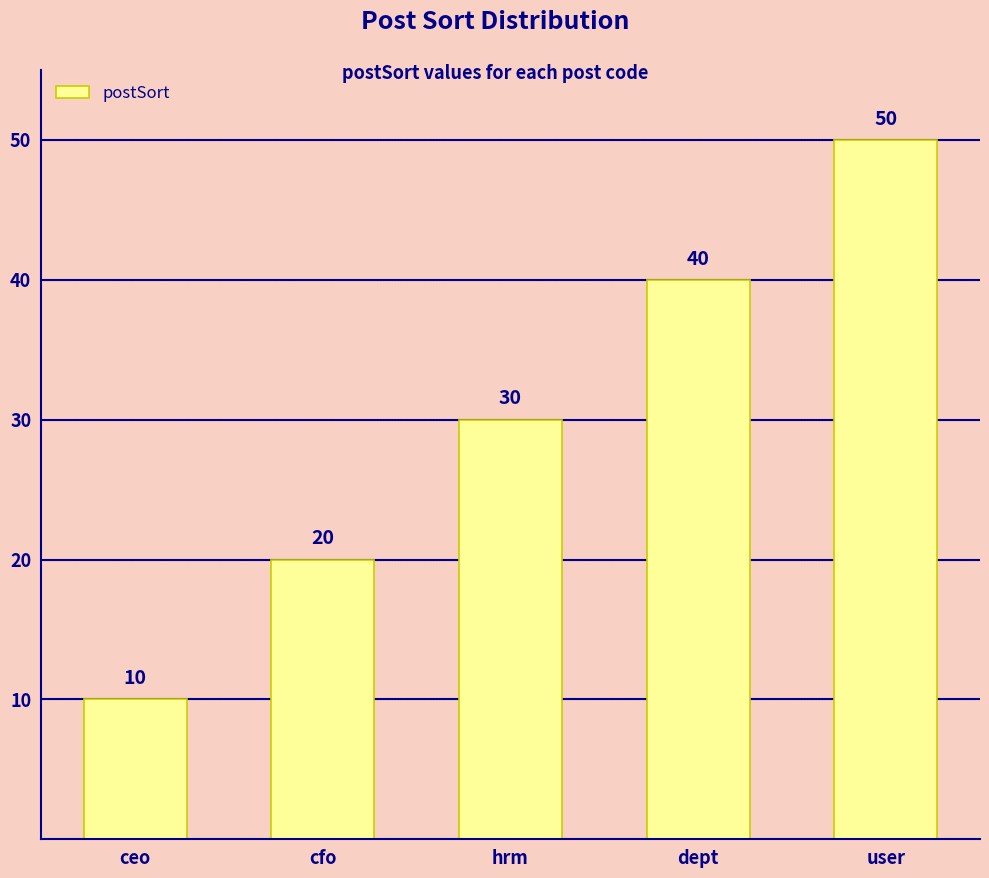

What is the value of the 2nd bar from the left?

20